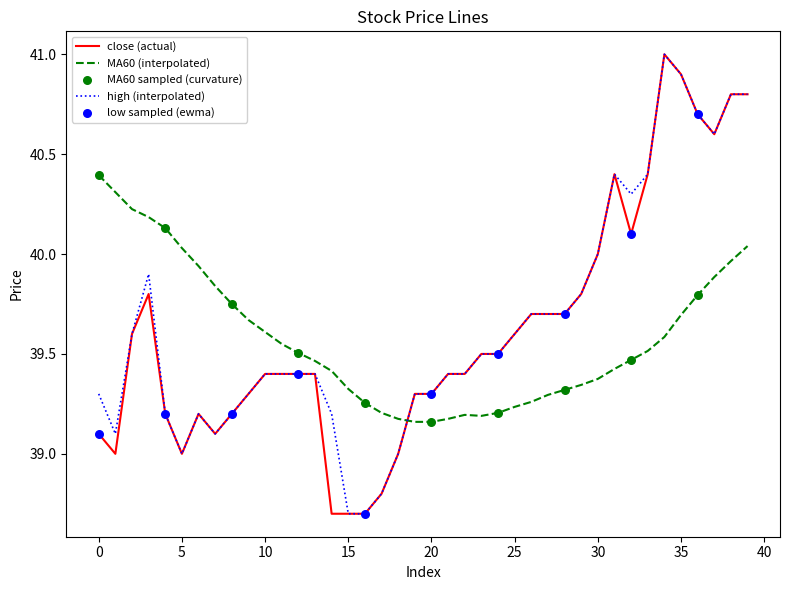

What is the maximum value shown in the chart?

41.0